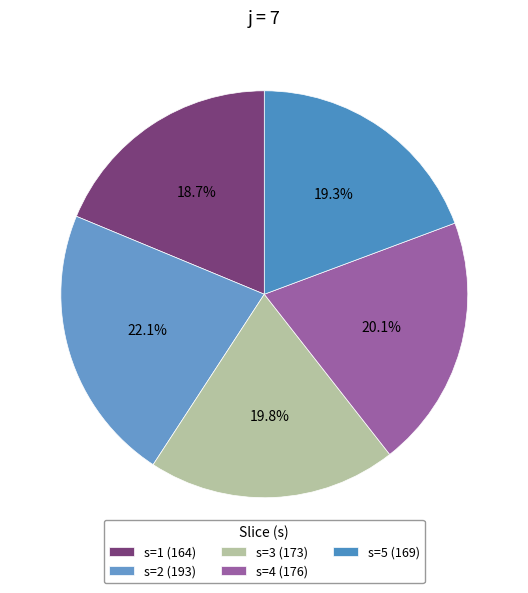

What is the largest slice in the pie chart?

s=2 (193)